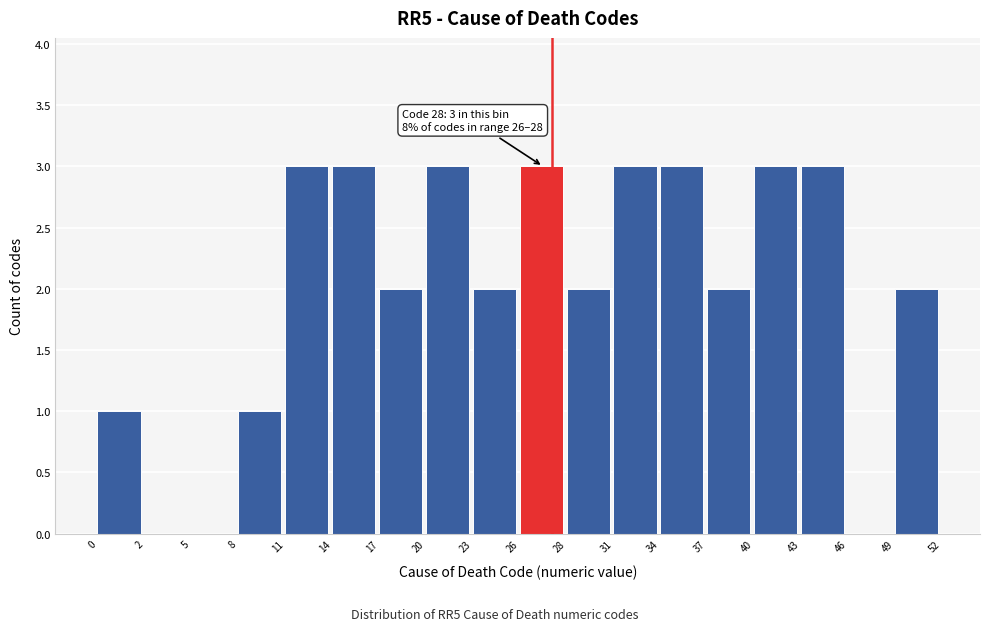

Reading left to right, transcribe all the data shown in this chart.

0=1	2=0	5=0	8=1	11=3	14=3	17=2	20=3	23=2	26=3	28=2	31=3	34=3	37=2	40=3	43=3	46=0	49=2